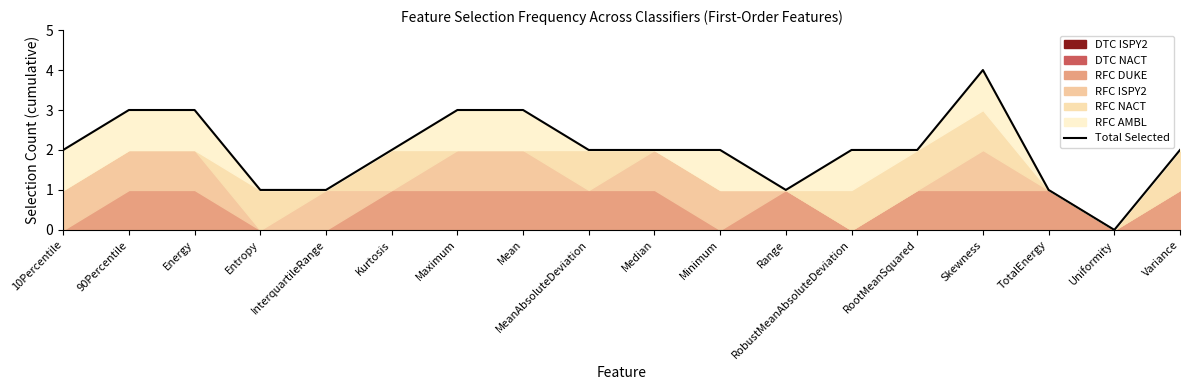

Reading left to right, transcribe all the data shown in this chart.

2	3	3	1	1	2	3	3	2	2	2	1	2	2	4	1	0	2